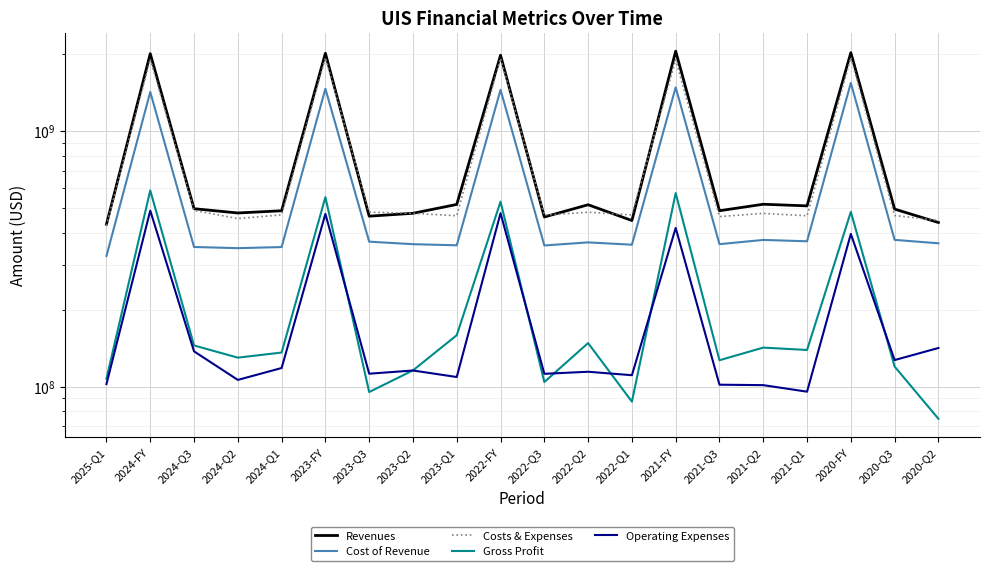

Which series has the widest spread of values?

Revenues